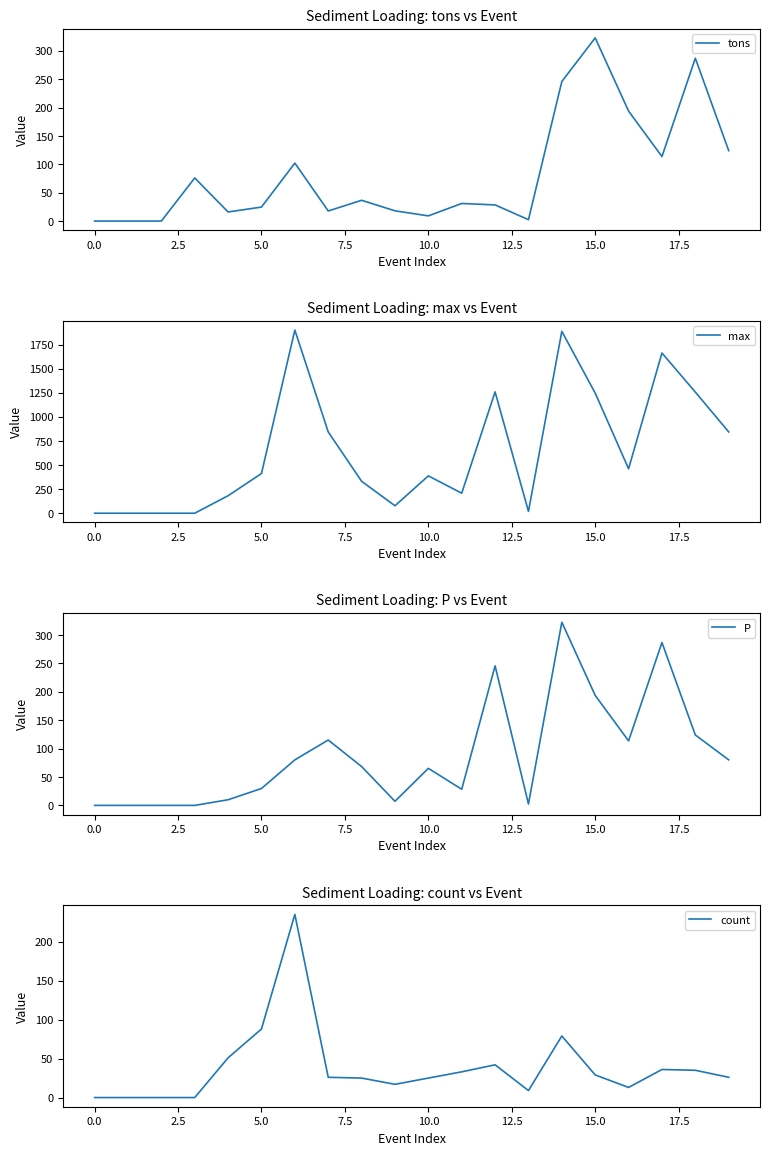

How many values in count are above zero?

16